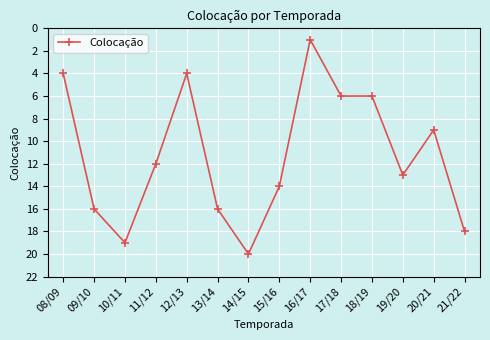

The chart shows a value of 6 at 21/22. True or false?

False